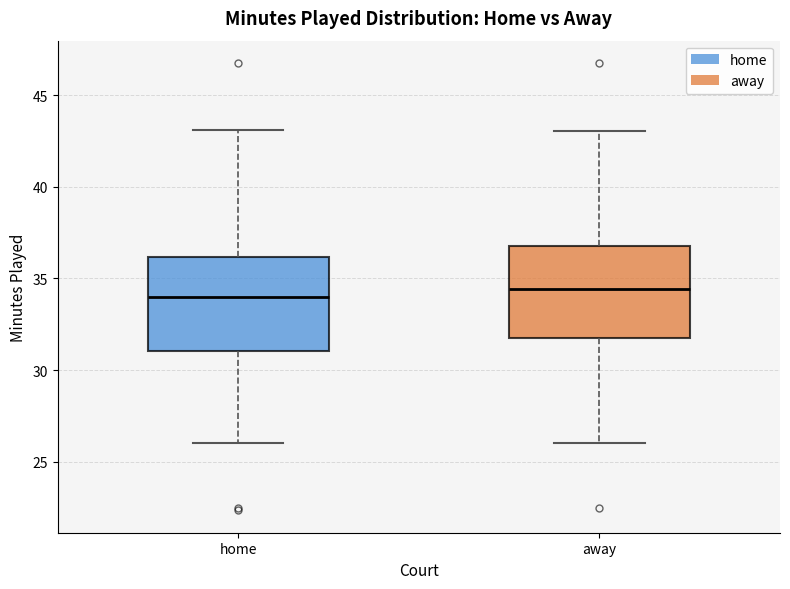

Reading left to right, read every box against the y-axis: the position of its median line, the range the box covers, and the ends of its whiskers. The values are not printed on the chart, so give them approximately, as read against the axis.

home: median 34.0, box 31.0 to 36.0, whiskers 26.0 to 43.0
away: median 34.5, box 32.0 to 37.0, whiskers 26.0 to 43.0